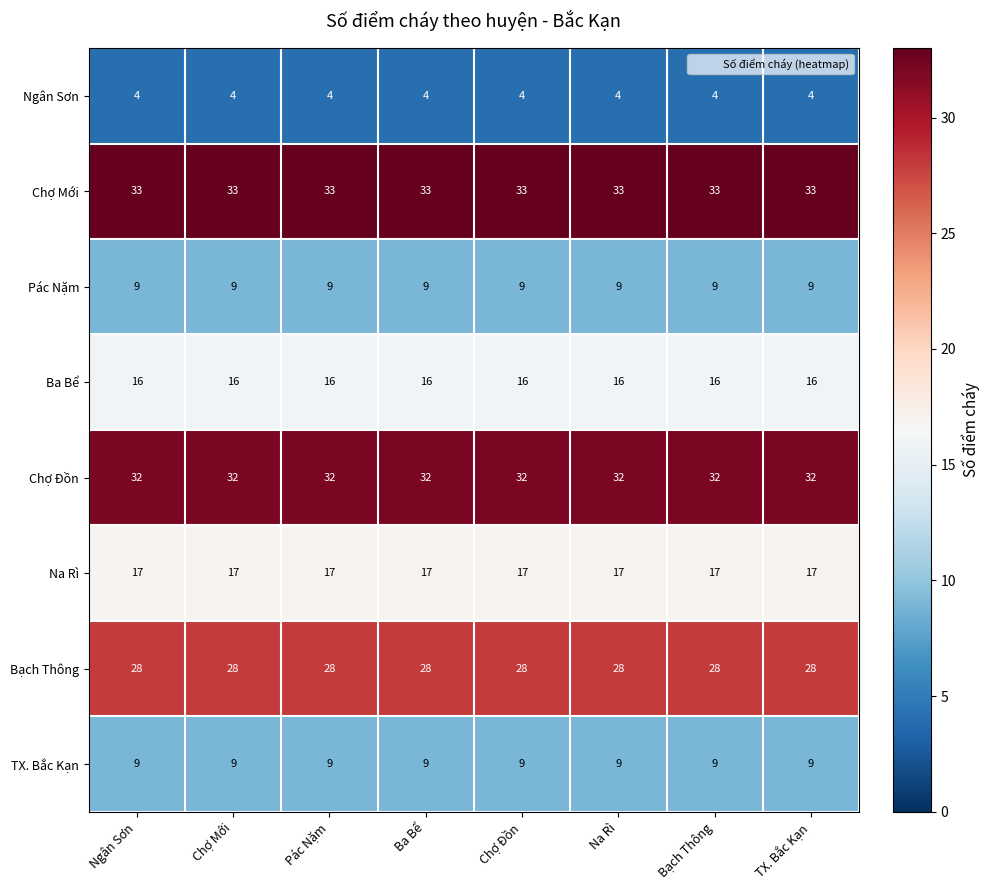

What is the spread (max minus min) of values at TX. Bắc Kạn?

29